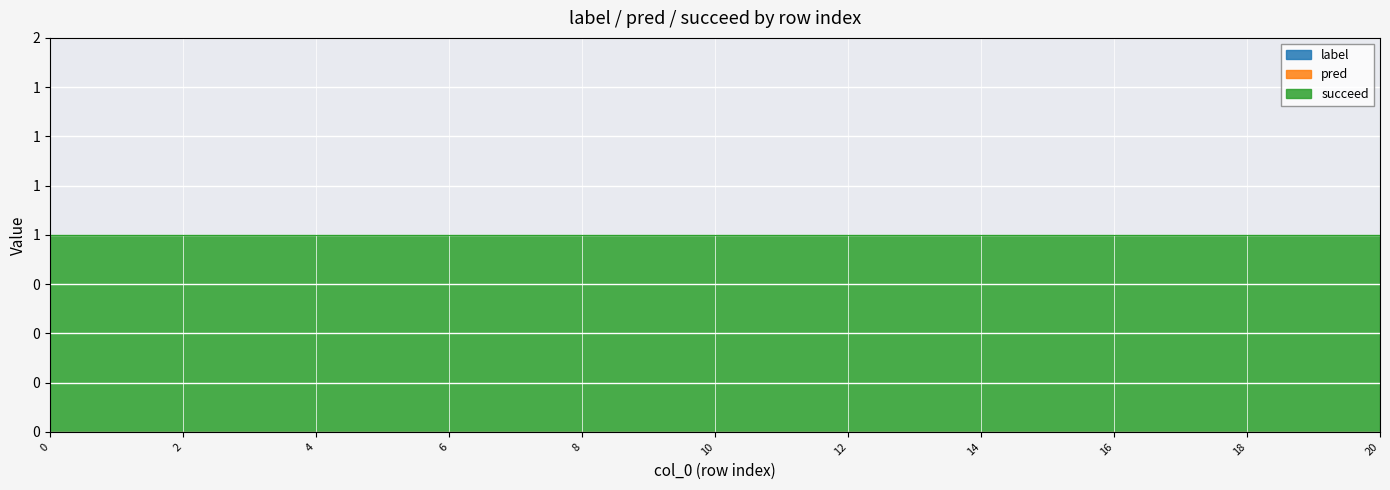

Between 2 and 8, which series saw the biggest shift?

label